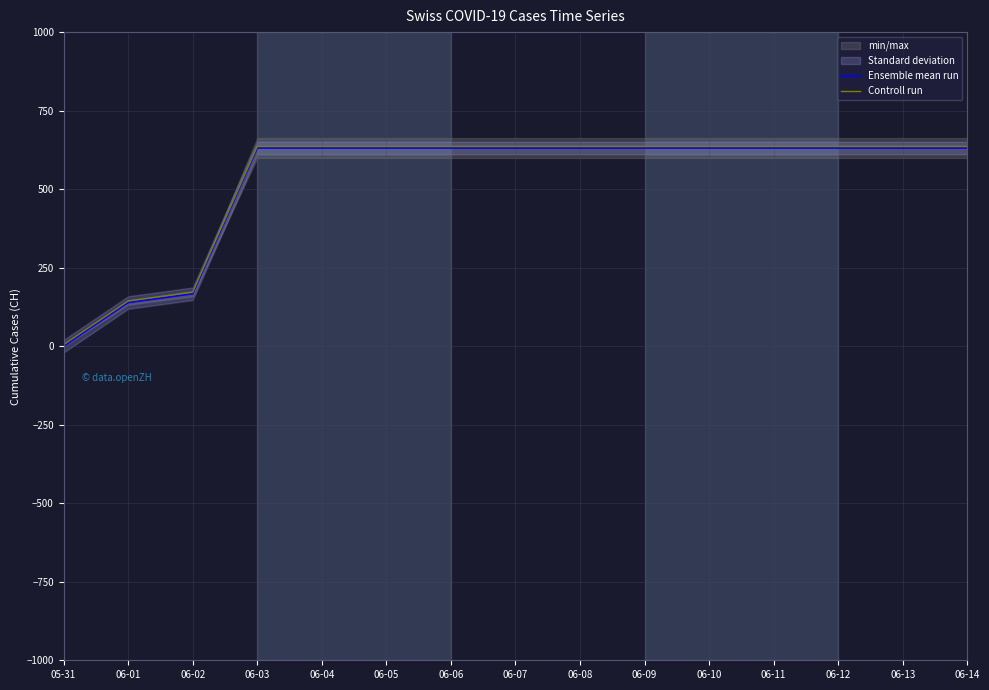

The value of Controll run at 06-11 is 345. True or false?

False